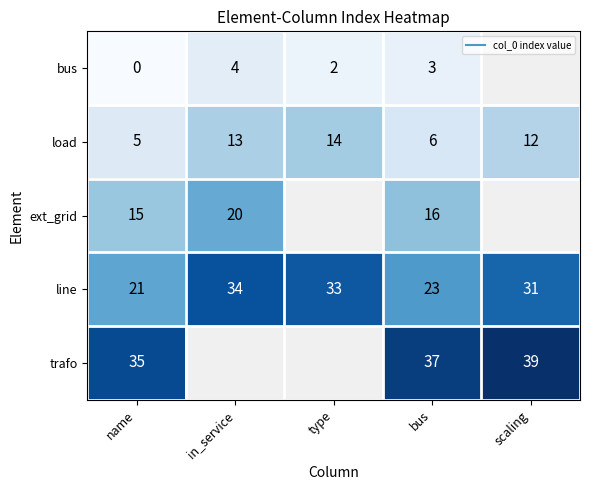

Which series has the largest total across all categories?

line